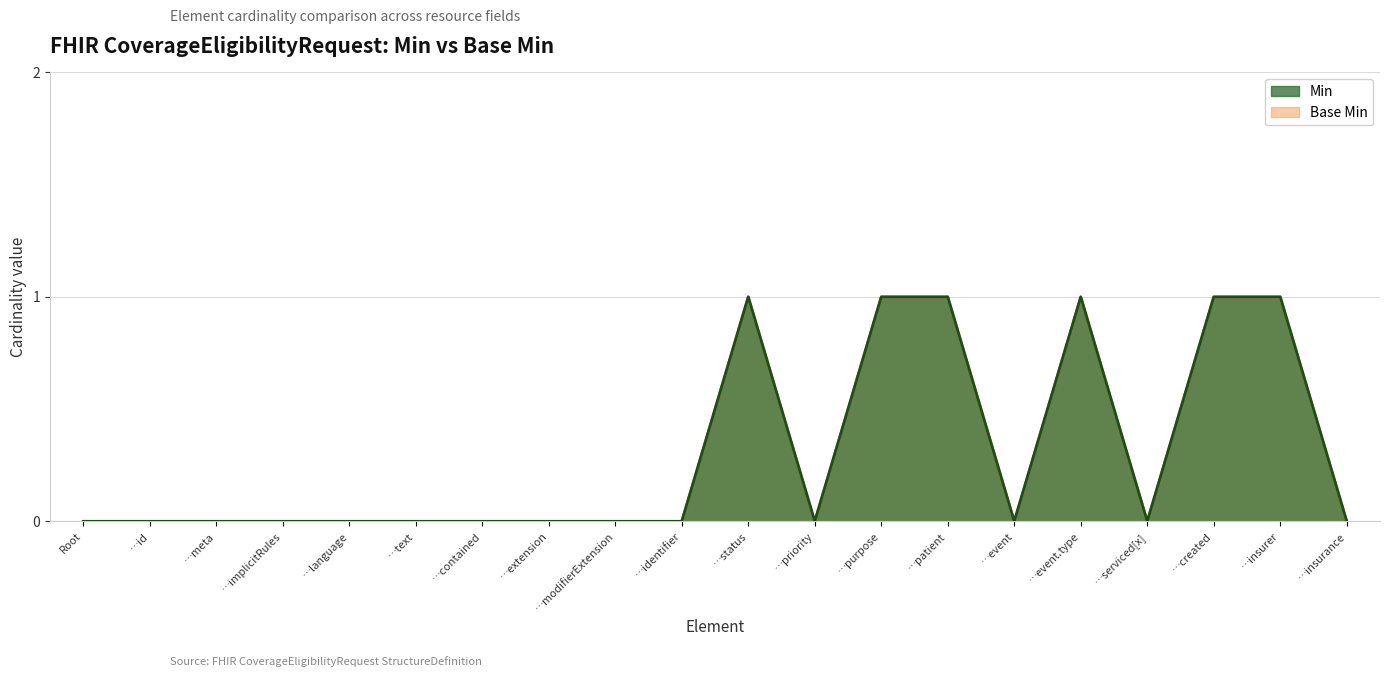

What is the label of the 10th point from the left?

…identifier